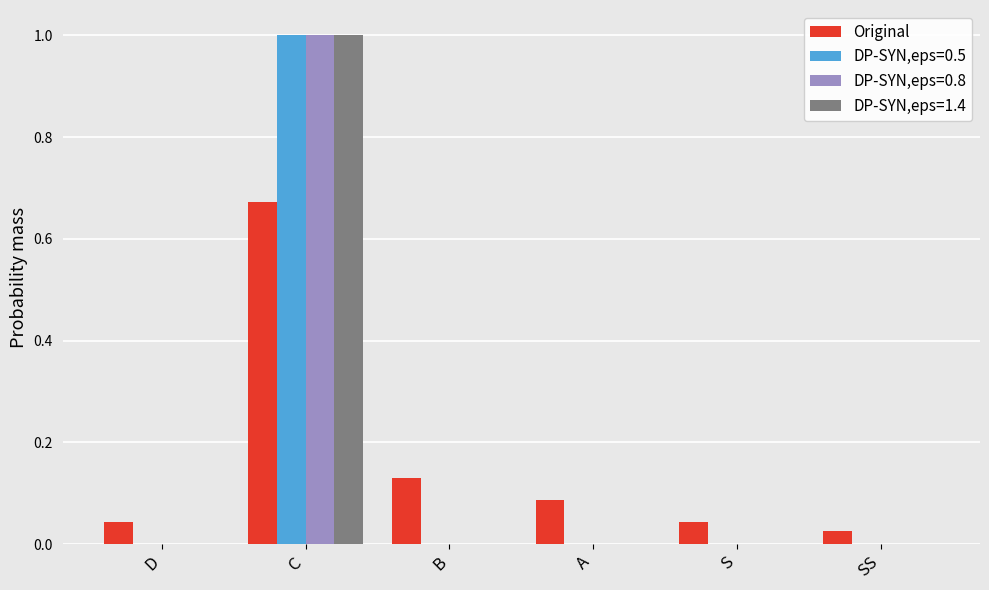

At which category does the chart reach its peak across all series?

C